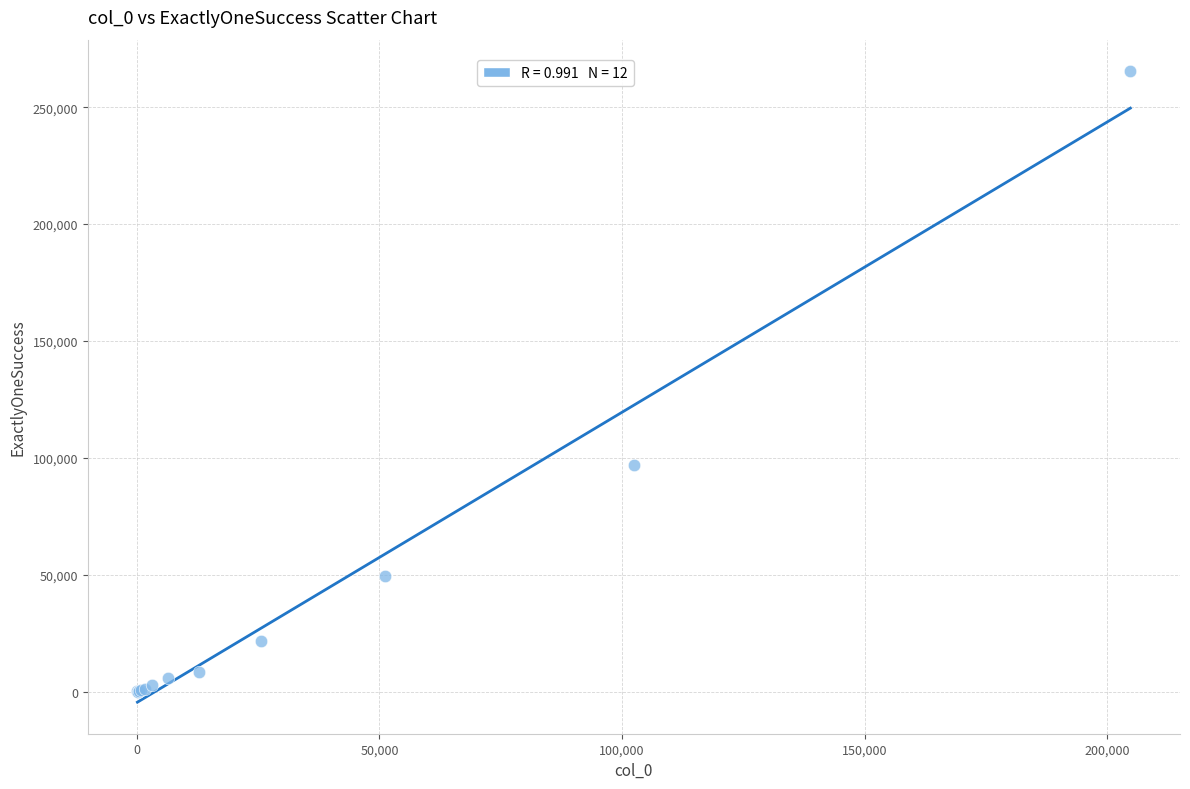

What Y value in the scatter plot is closest to 132737?

96999